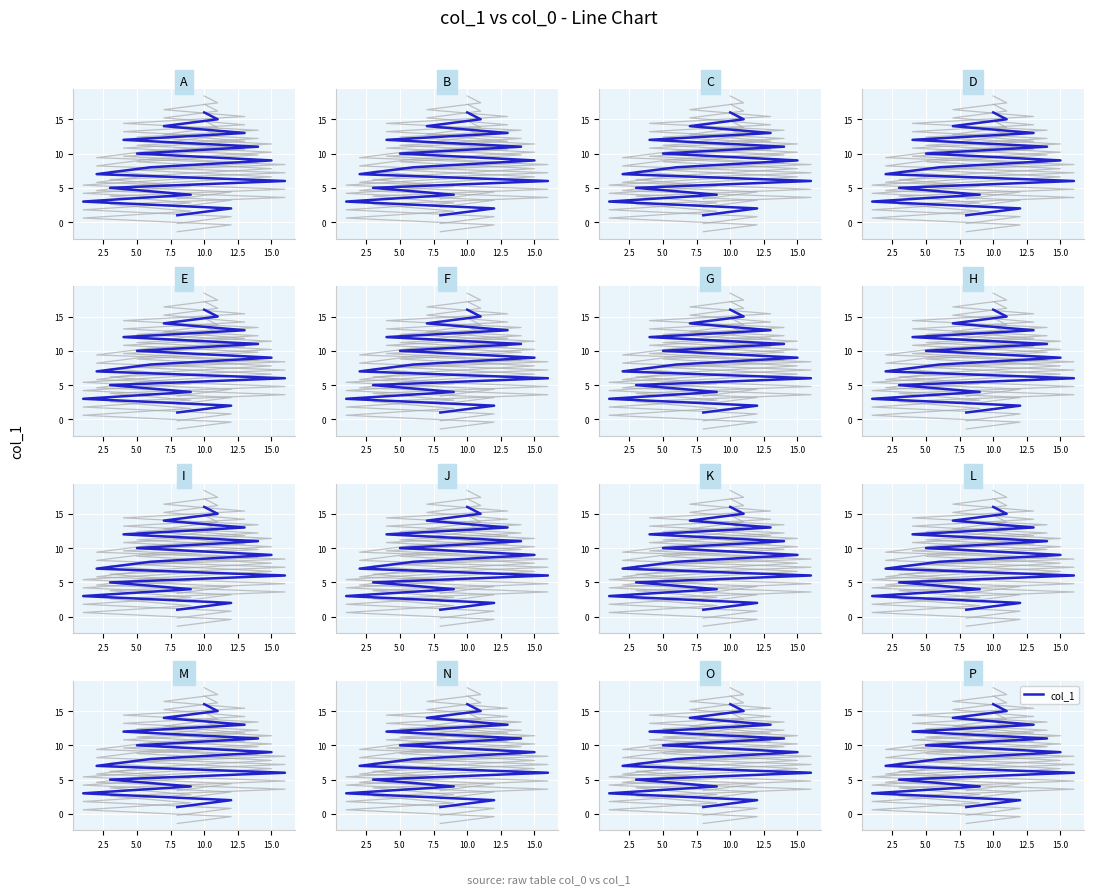

Reading left to right, what are all the values shown in this chart?

1	2	3	4	5	6	7	8	9	10	11	12	13	14	15	16